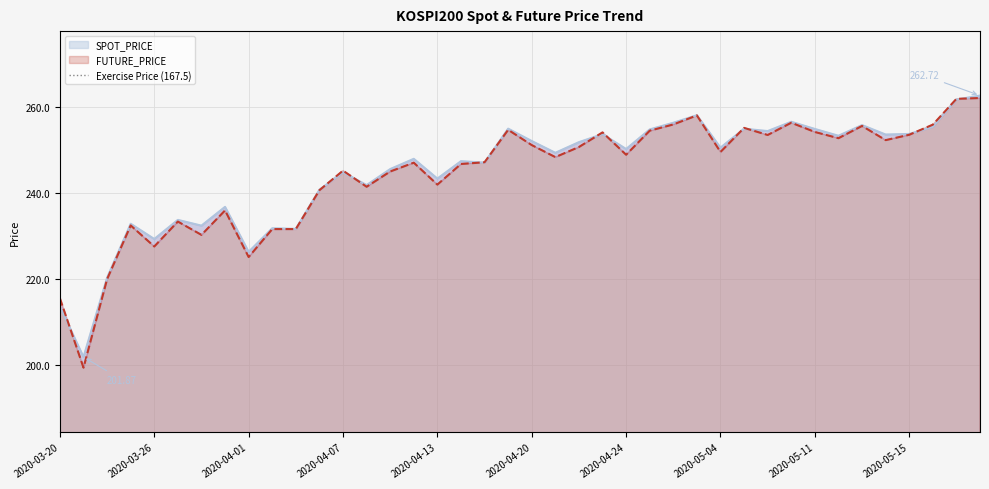

How many intersections are there between FUTURE_PRICE and SPOT_PRICE?

11